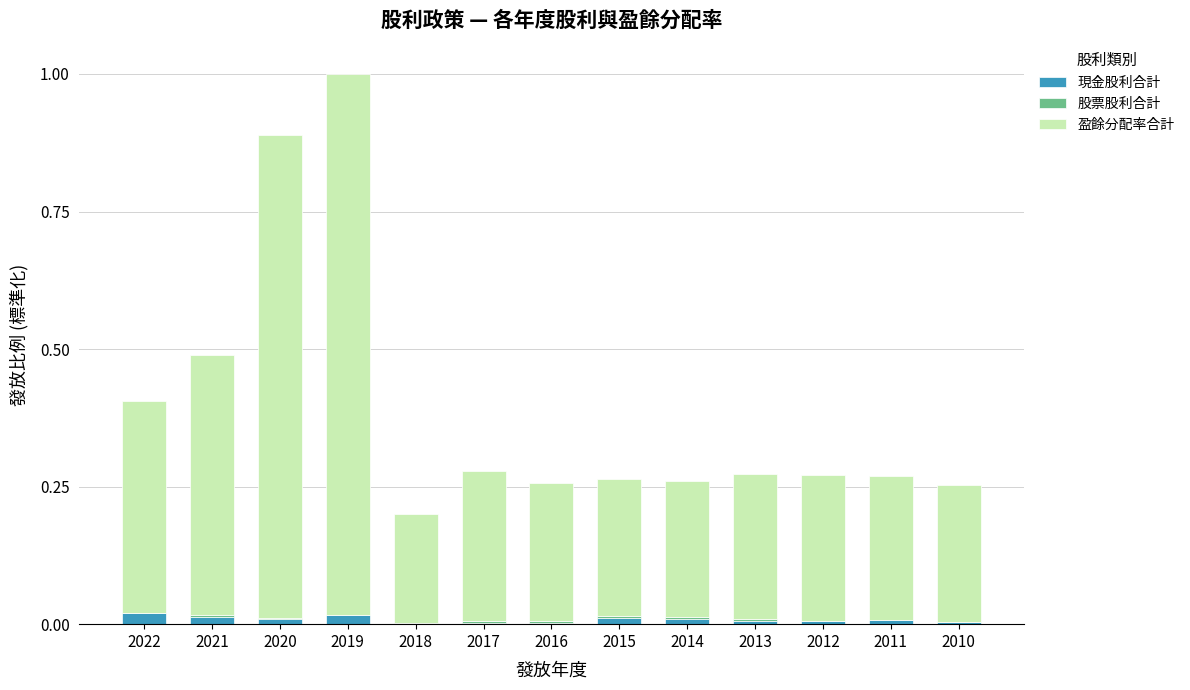

At which category is the sum across all series the highest?

2019